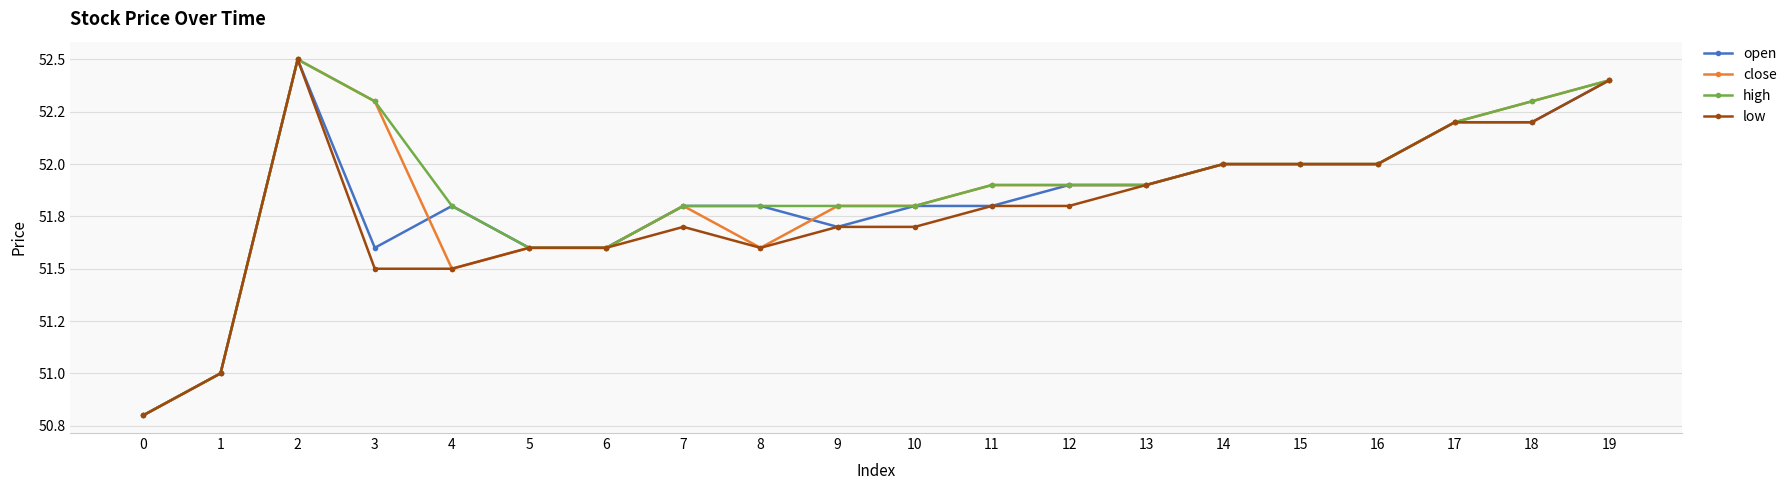

Is this an area chart (filled region under the line)?

No